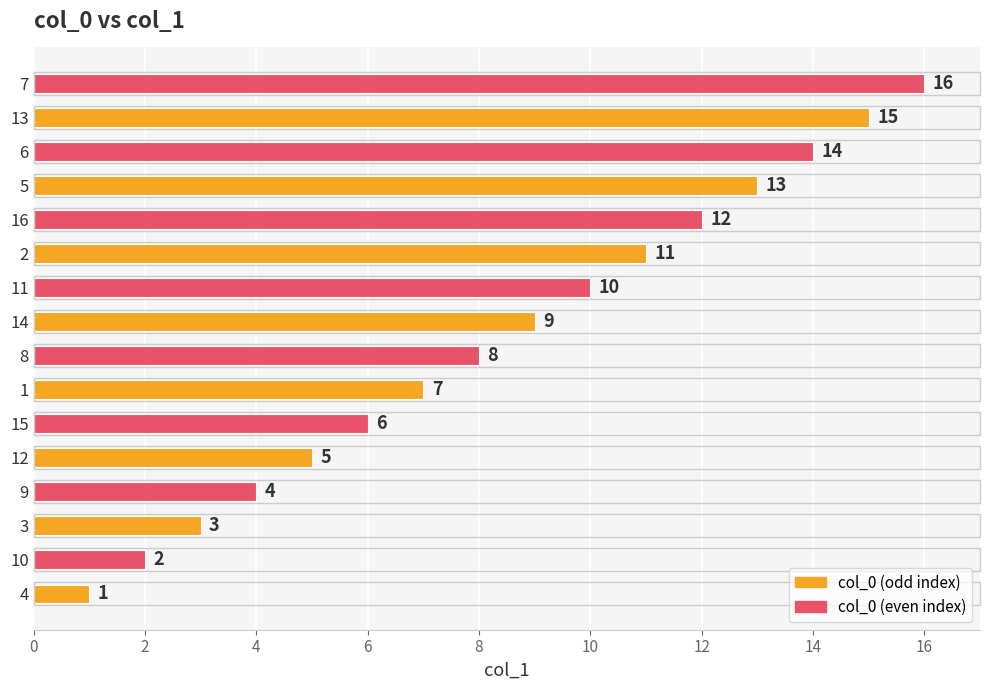

What is the sum of all values?

136